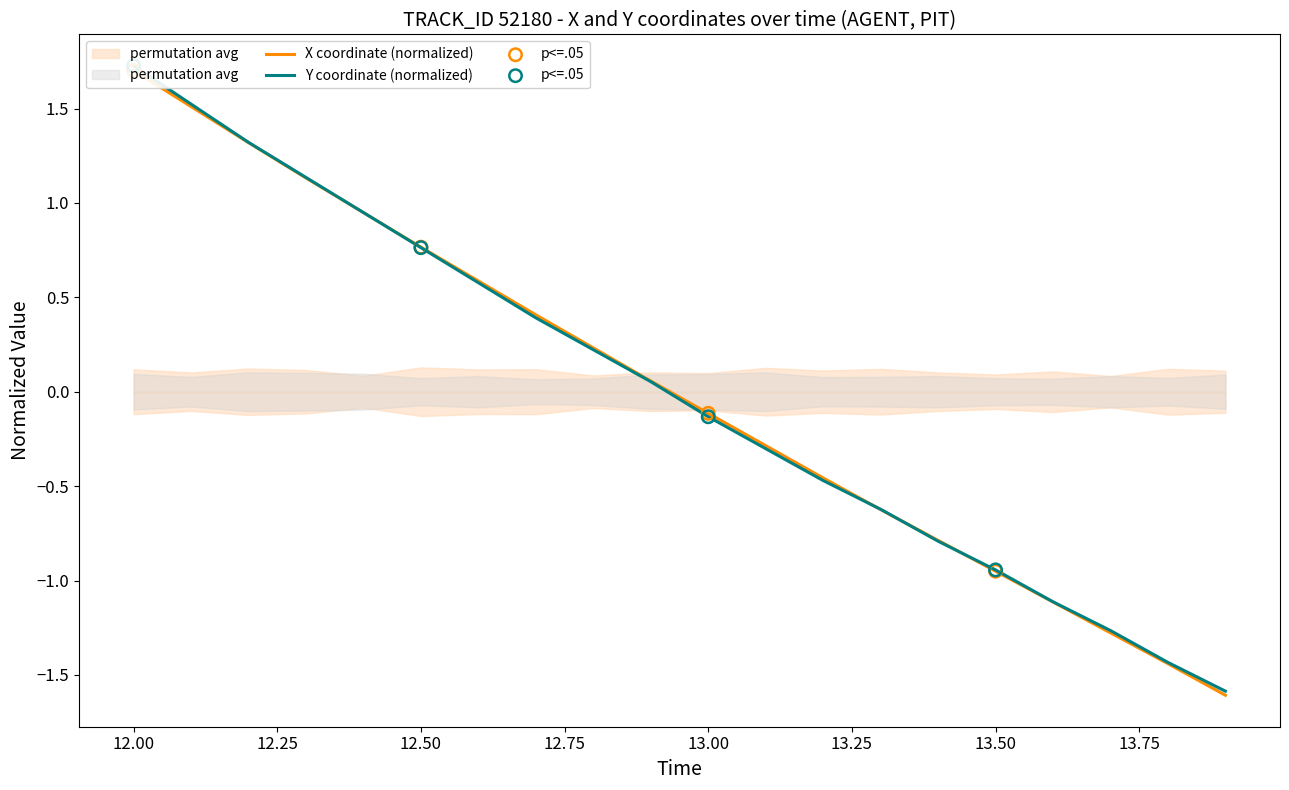

Which series reaches the maximum Y coordinate?

Y